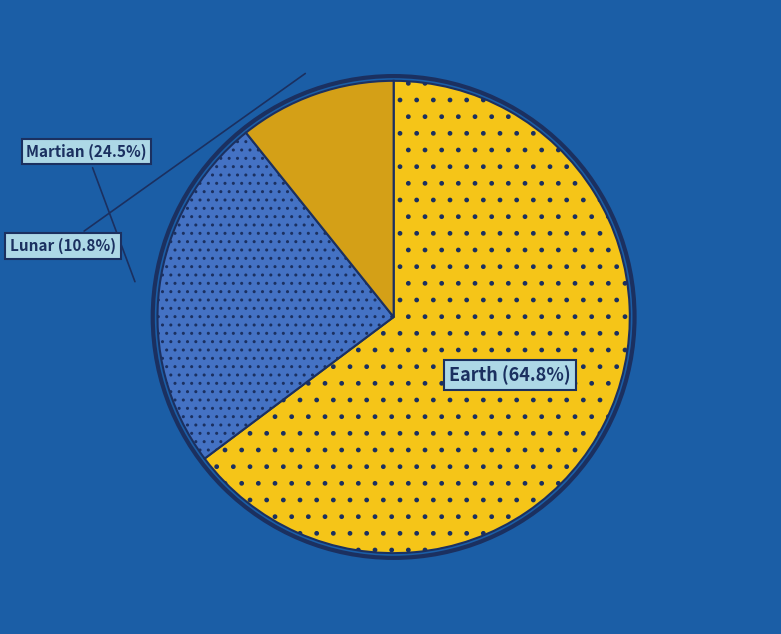

What is the ratio of the value at Martian to the value at Earth?

0.4